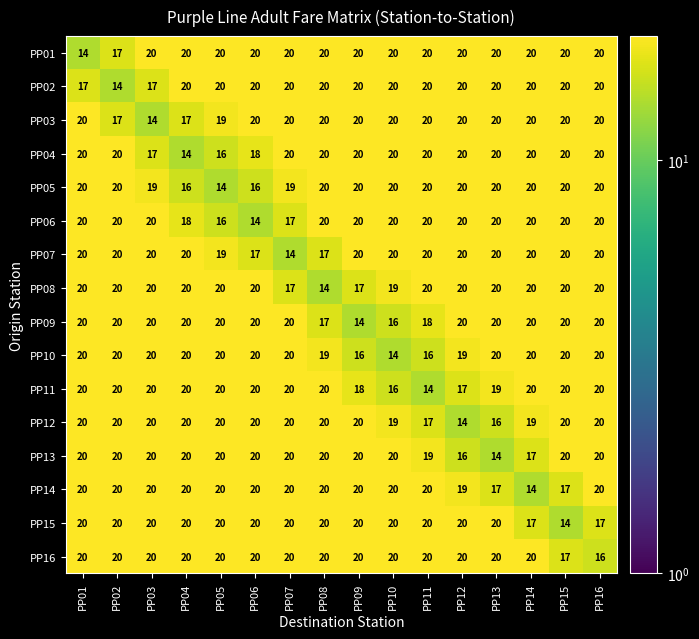

Which series has the largest total across all categories?

PP16